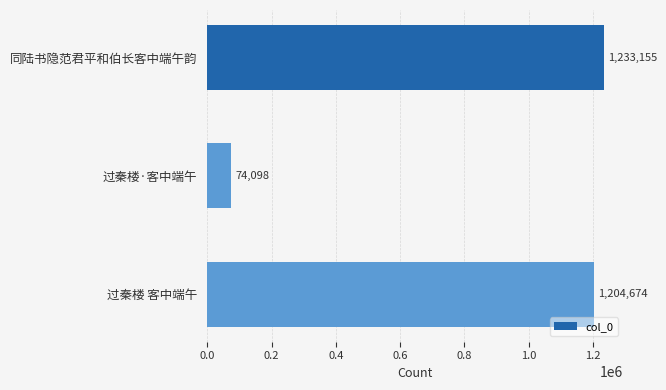

What position from the top is 过秦楼 客中端午?

3